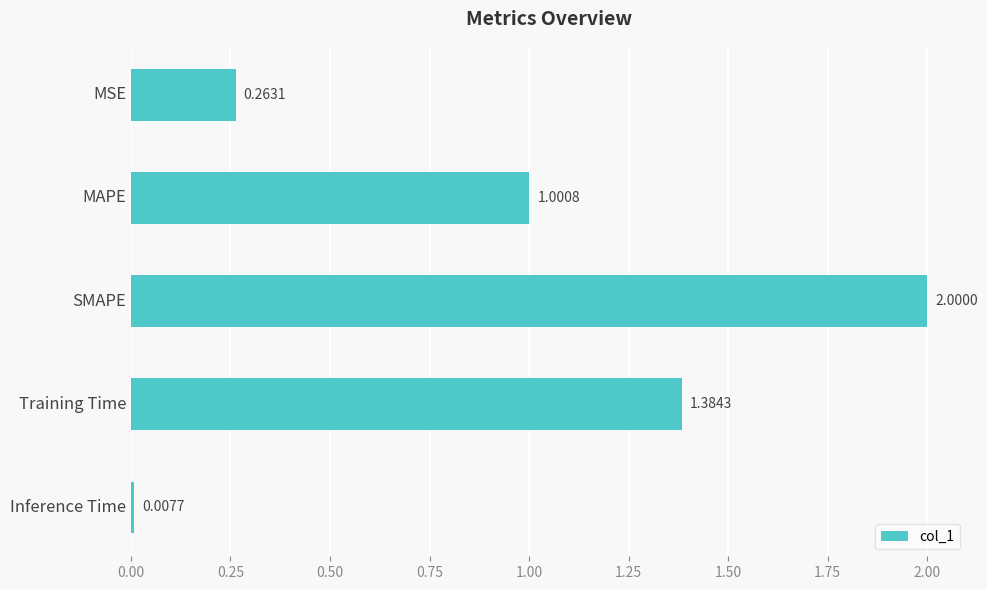

List the labels in order of value, largest first.

SMAPE, Training Time, MAPE, MSE, Inference Time